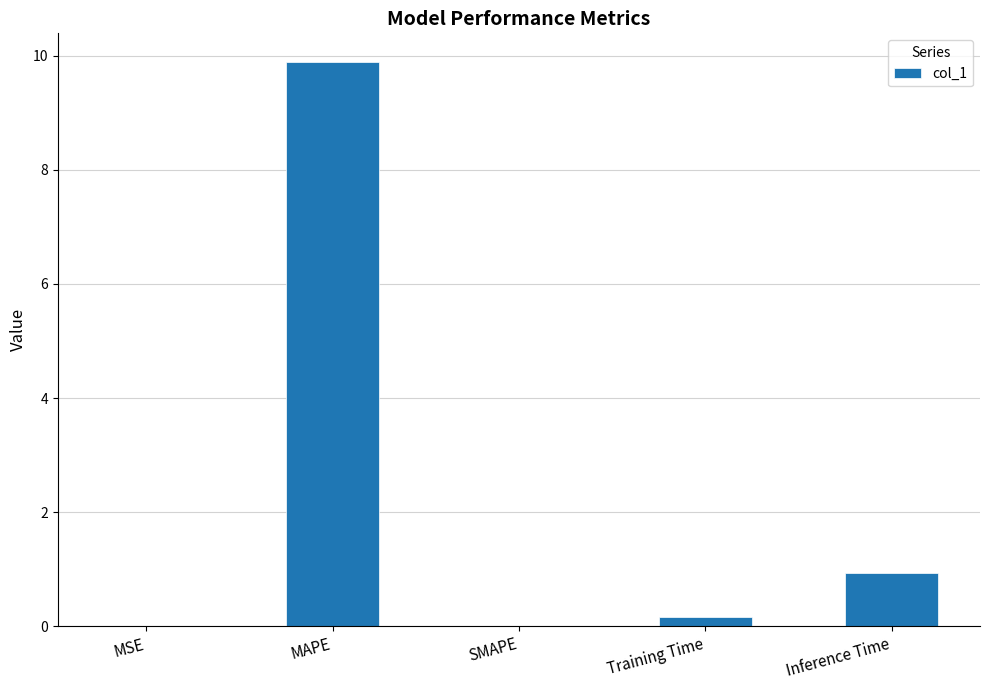

What is the greatest value displayed?

9.9